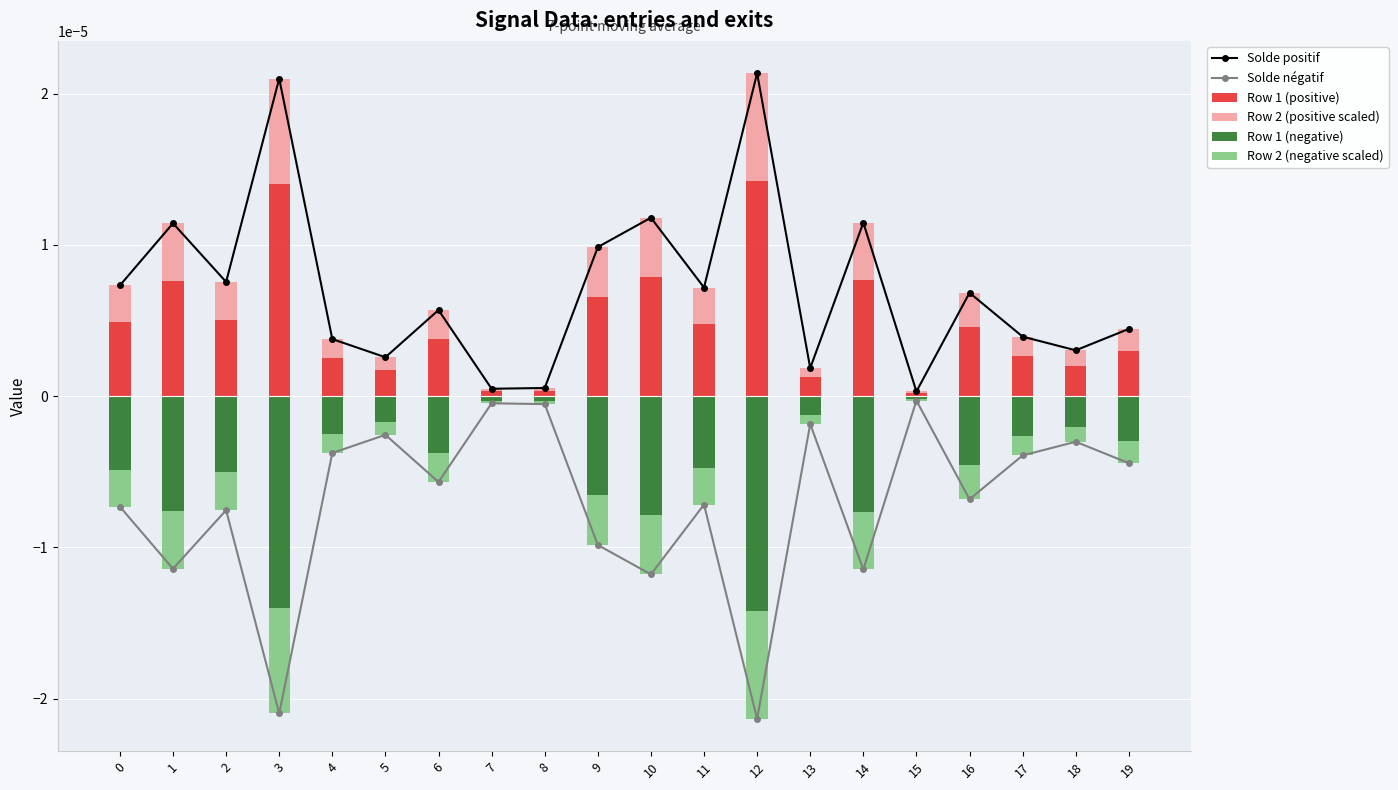

What are all the series names shown in the legend?

Solde positif, Solde négatif, Row 1 (positive), Row 2 (positive scaled), Row 1 (negative), Row 2 (negative scaled)